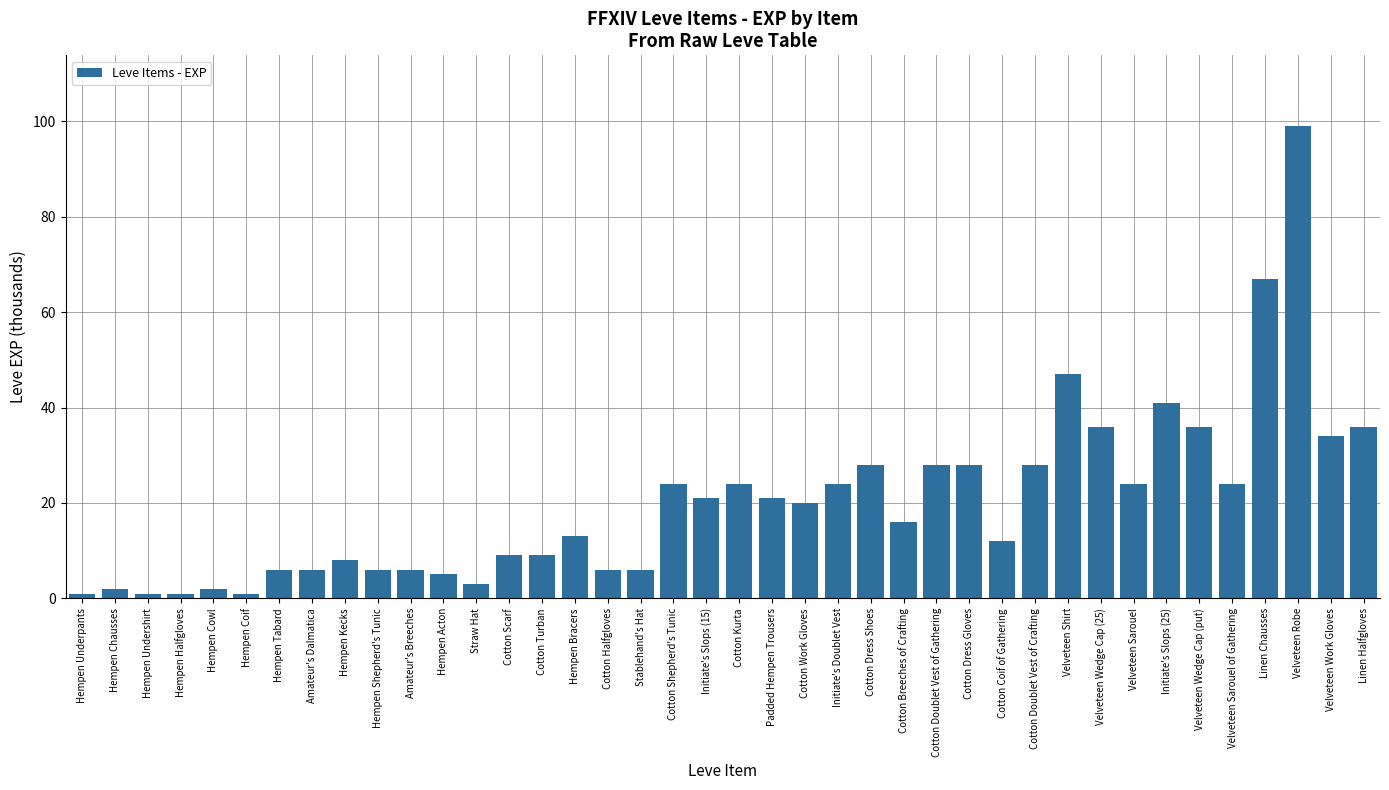

Between Hempen Tabard and Cotton Work Gloves, which is larger?

Cotton Work Gloves